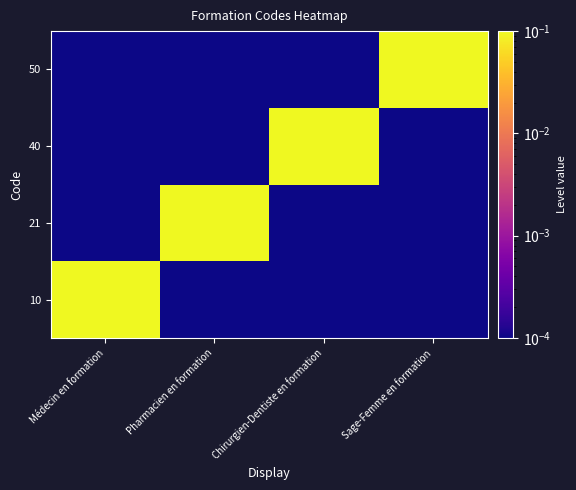

What is the difference between the highest and lowest values at Sage-Femme en formation?

1.0